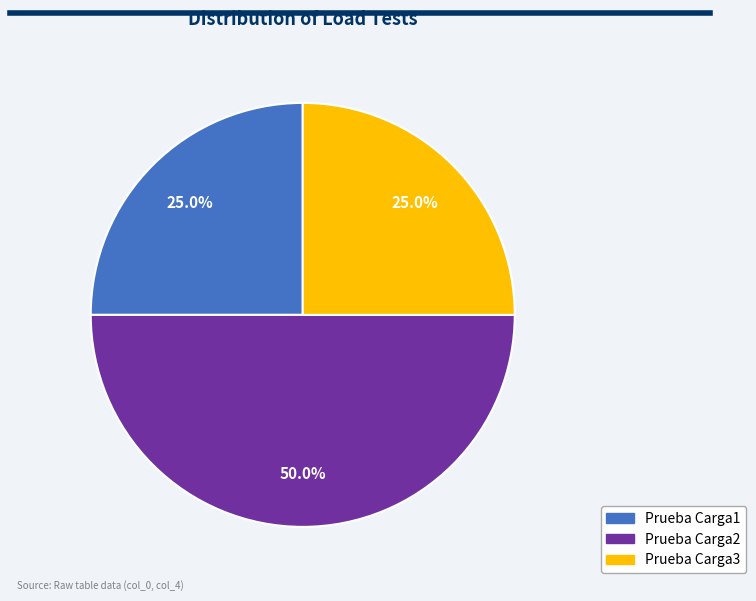

True or false: Prueba Carga1 accounts for 11% of the total.

False